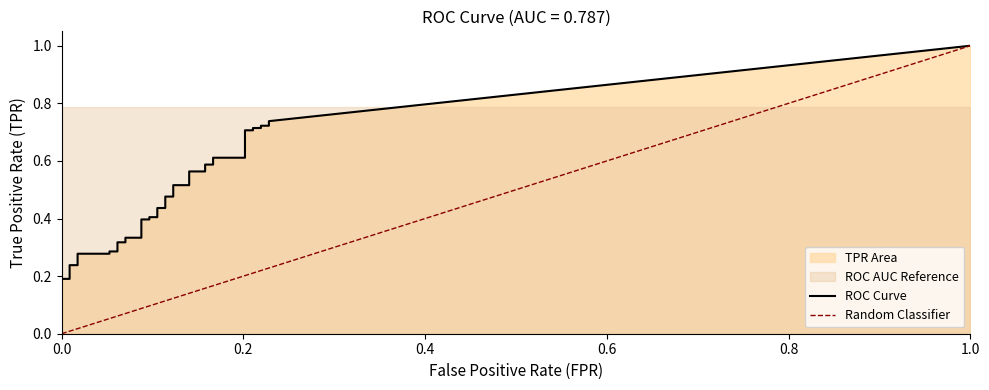

Is it true that fpr equals 0.2 at 33?

True